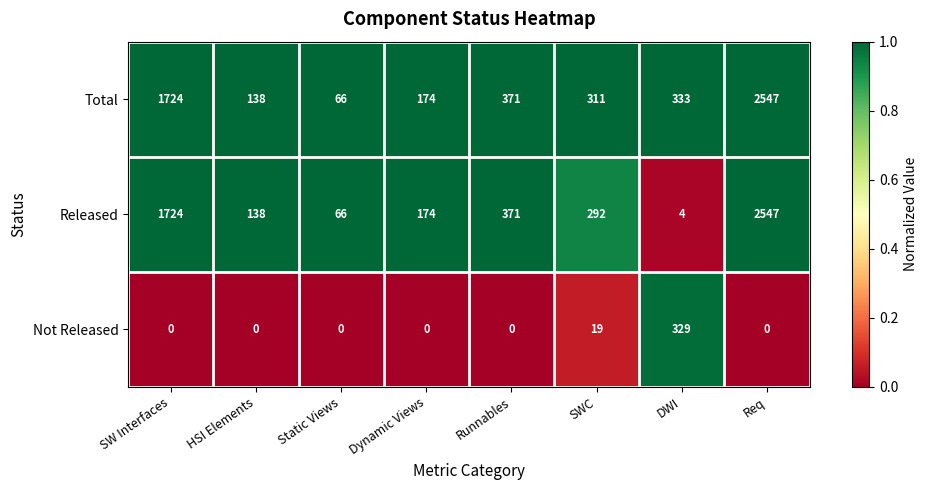

What is the sum of the Total values at DWI and Req?

2880